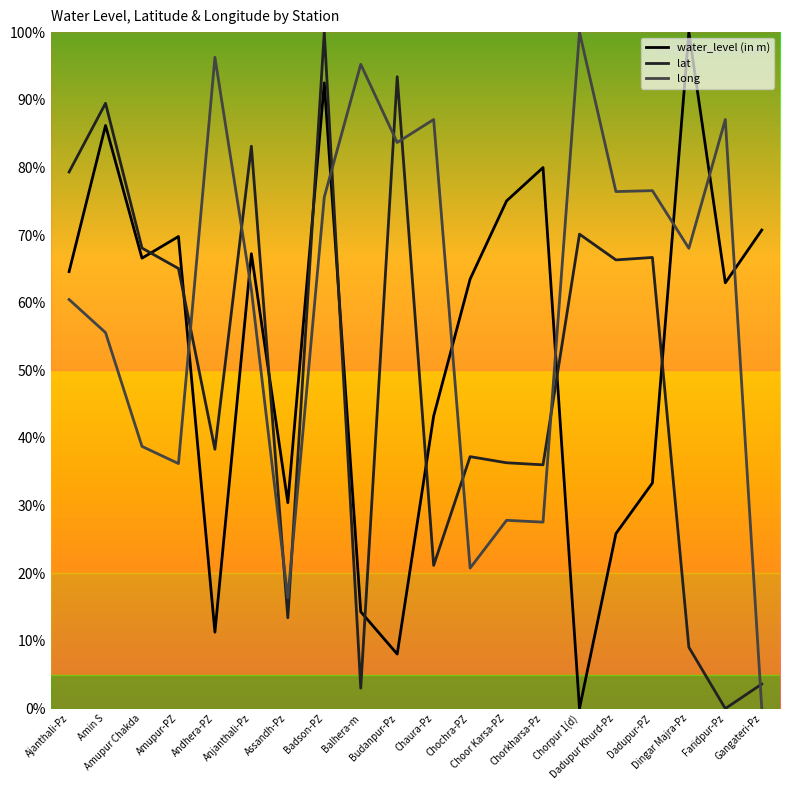

What is the average value of the long series?

59.6